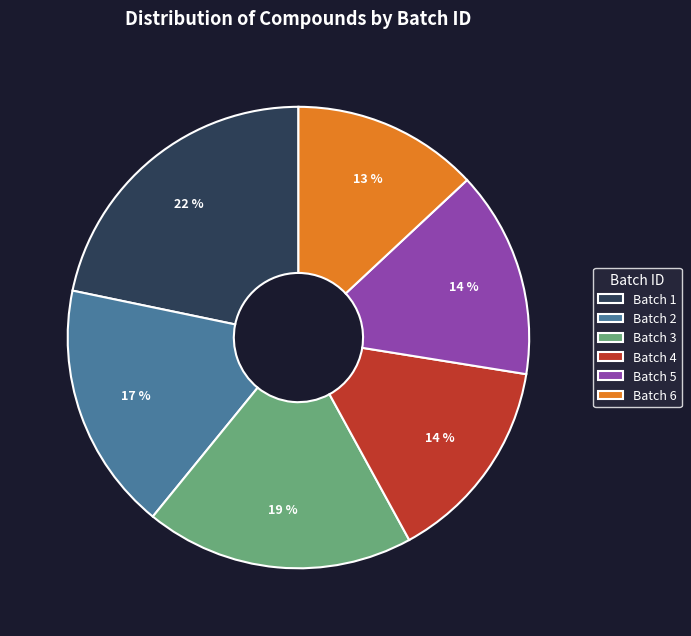

Is there any slice that represents more than half of the pie?

No